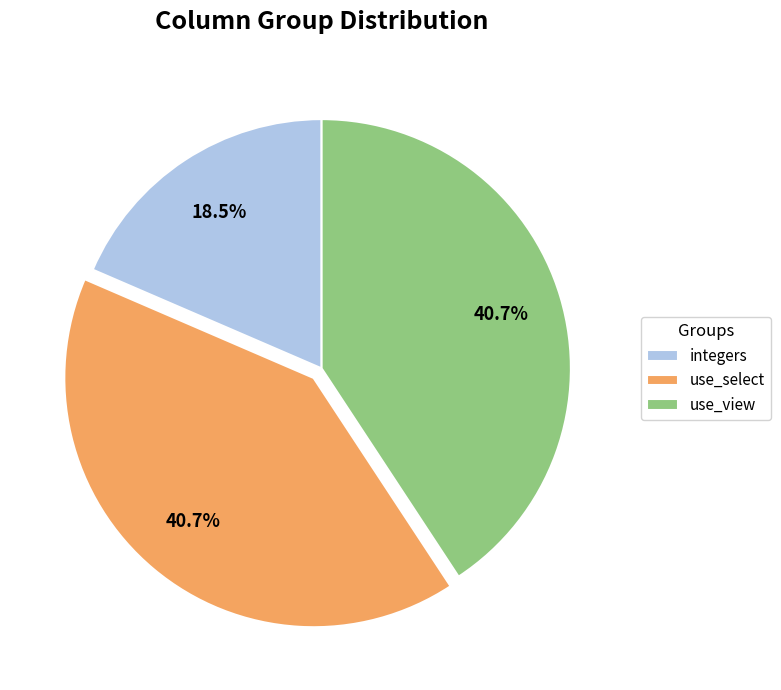

Which slice is the smallest?

integers